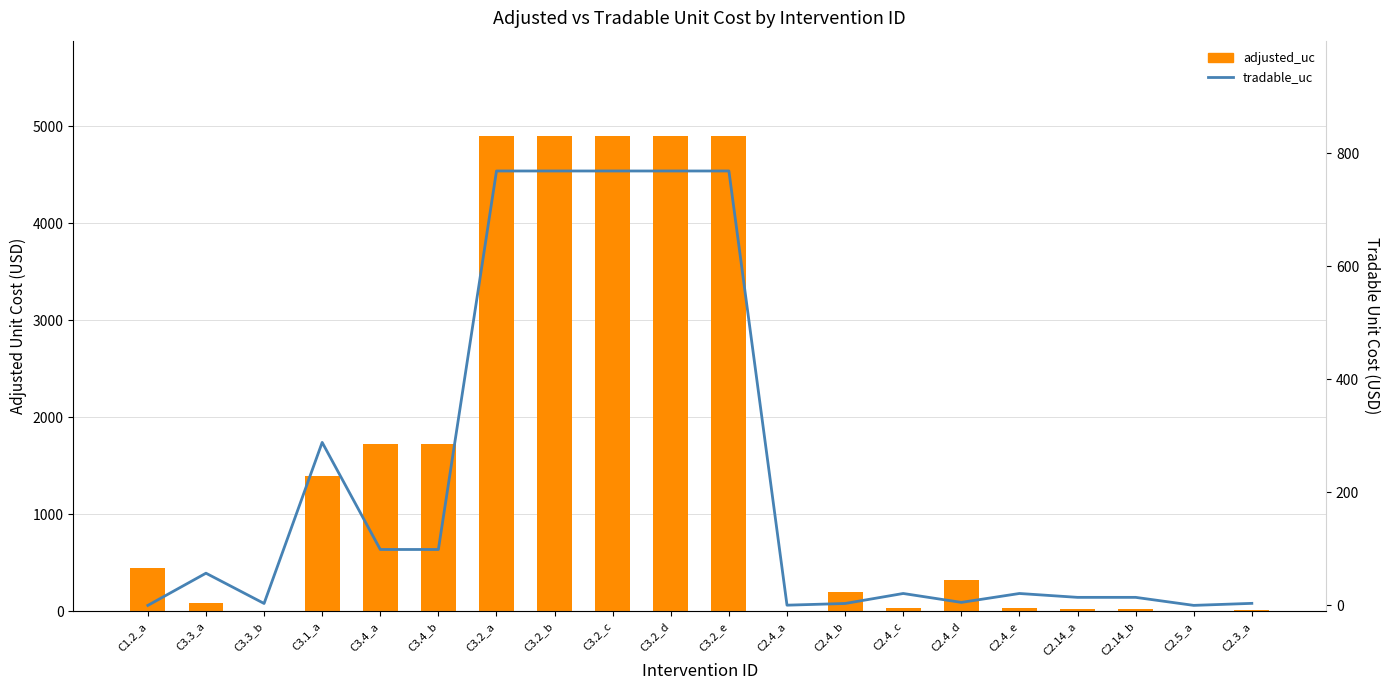

Does the chart contain stacked bars?

No